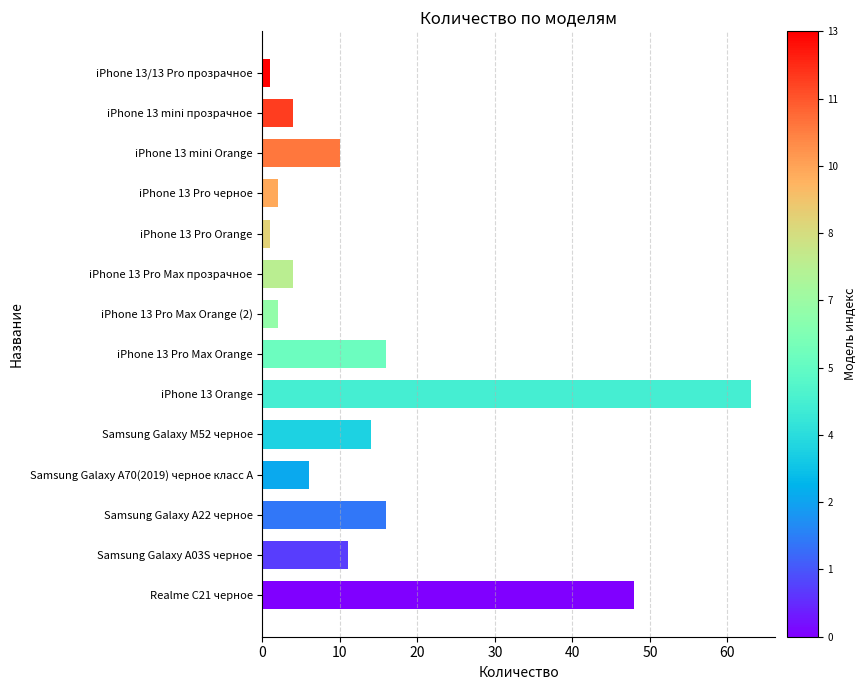

The value at iPhone 13 Orange is 63. True or false?

True